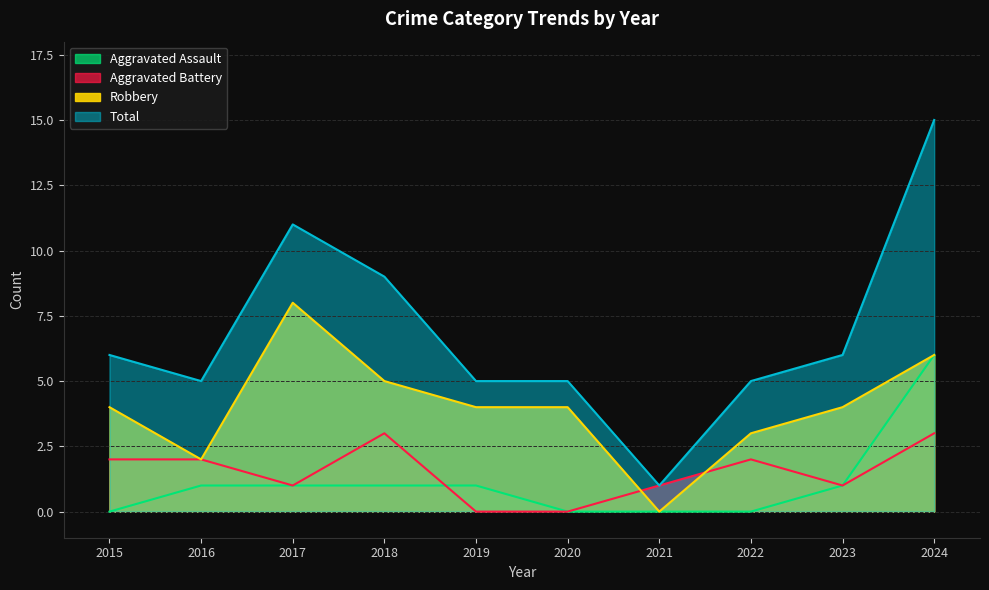

How many values in the Total series exceed 6?

3